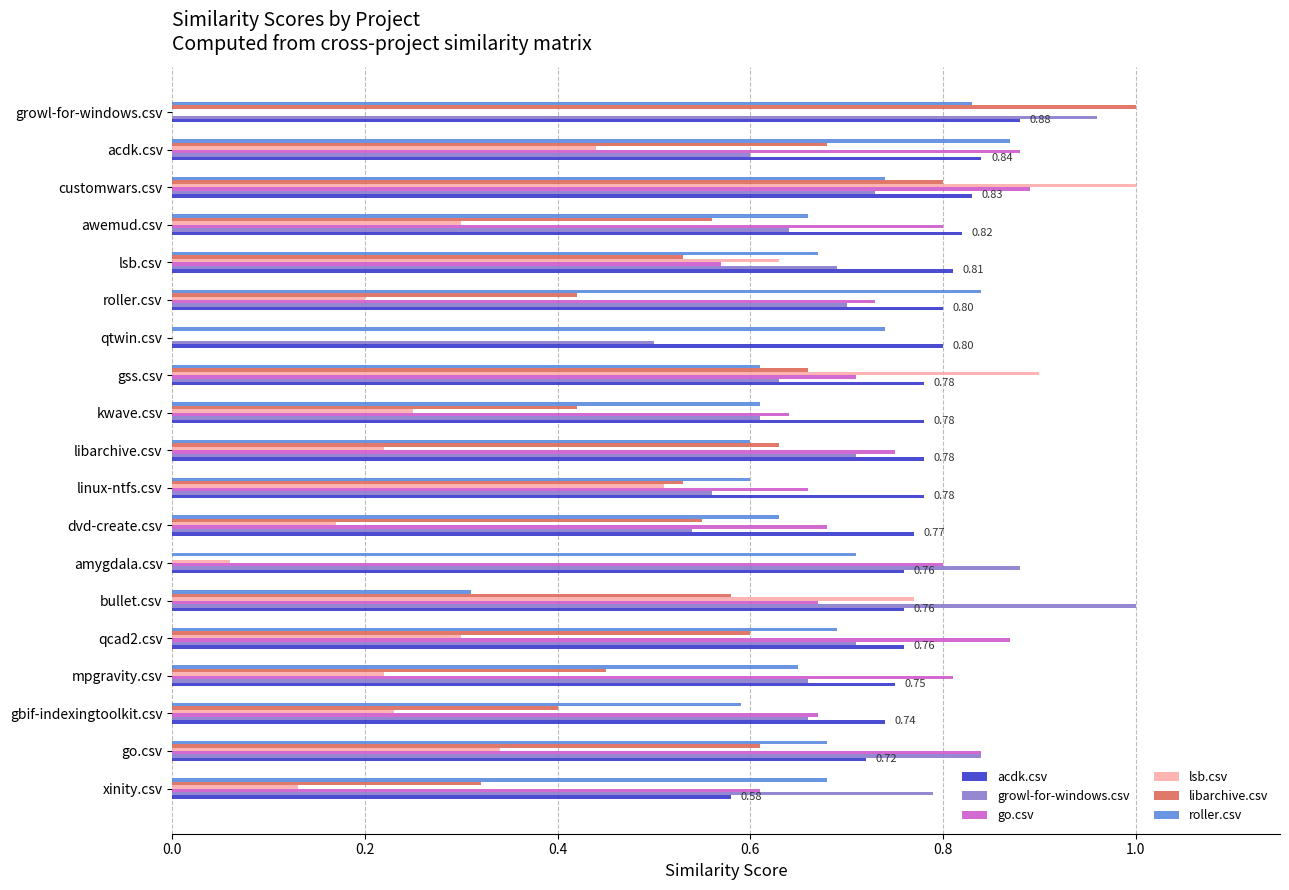

Which series has the largest total across all categories?

acdk.csv